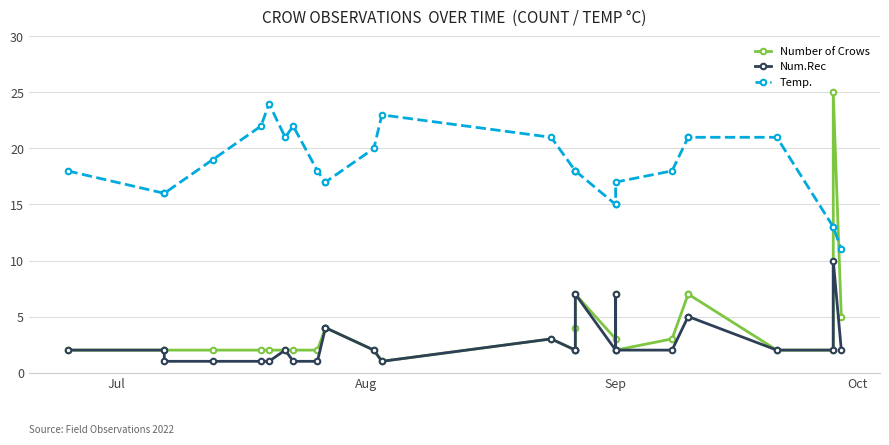

True or false: Number of Crows and Num.Rec cross at least once.

False